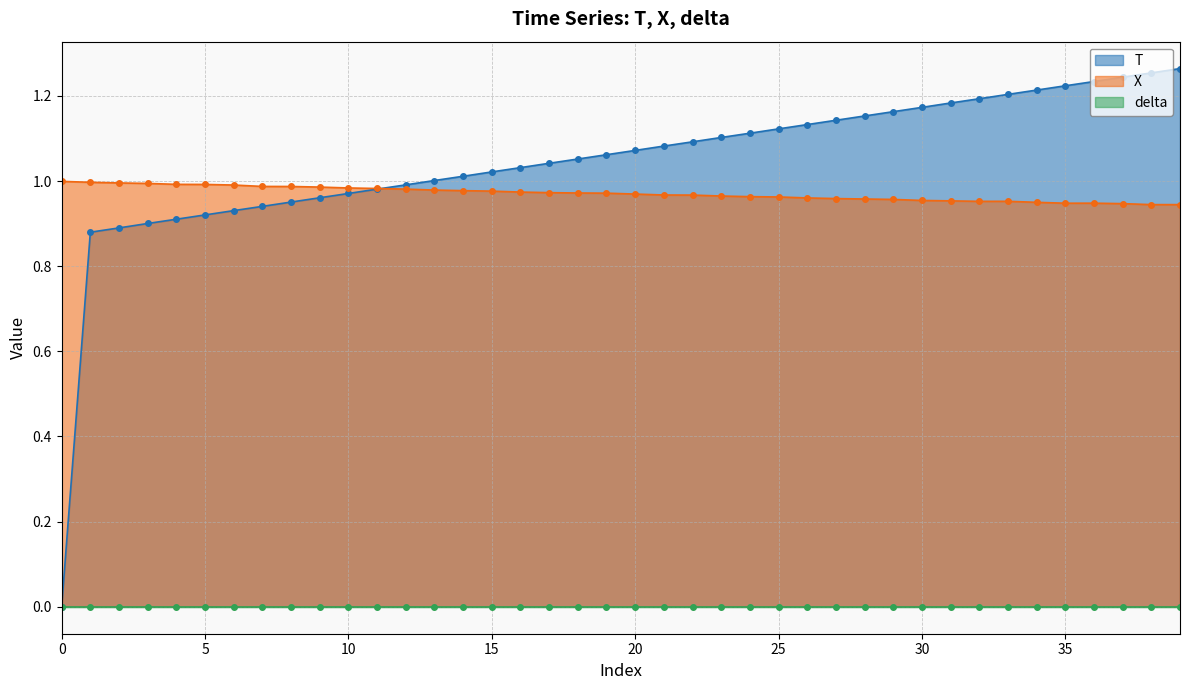

What is the total value across all series at 16?

2.0